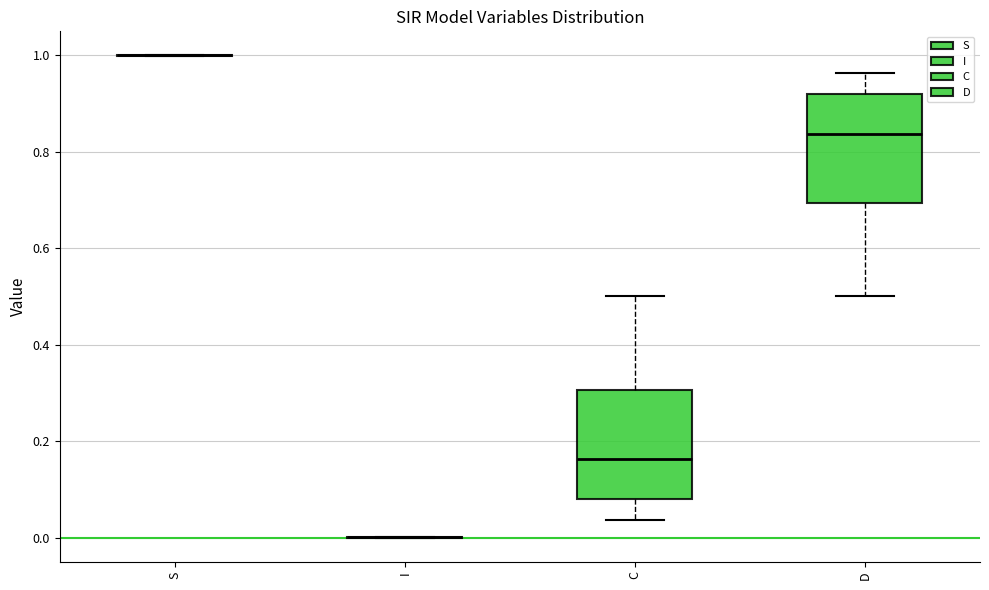

Reading left to right, transcribe this box plot: for each box, give where its median line is, the range the box spans, and where its two whiskers end, as read against the y-axis. The values are not printed on the chart, so give them approximately, as read against the axis.

S: box collapsed to a line at 1.00, whiskers 1.00 to 1.00
I: box collapsed to a line at 0.00, whiskers 0.00 to 0.00
C: median 0.16, box 0.08 to 0.30, whiskers 0.04 to 0.50
D: median 0.84, box 0.70 to 0.92, whiskers 0.50 to 0.96